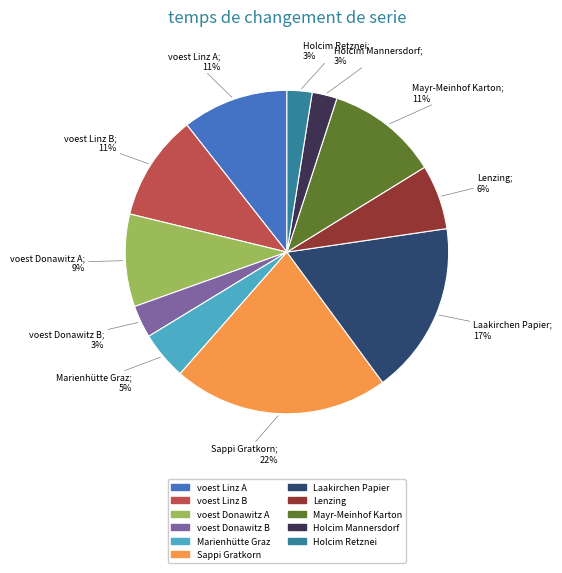

Is there a majority slice in this chart?

No